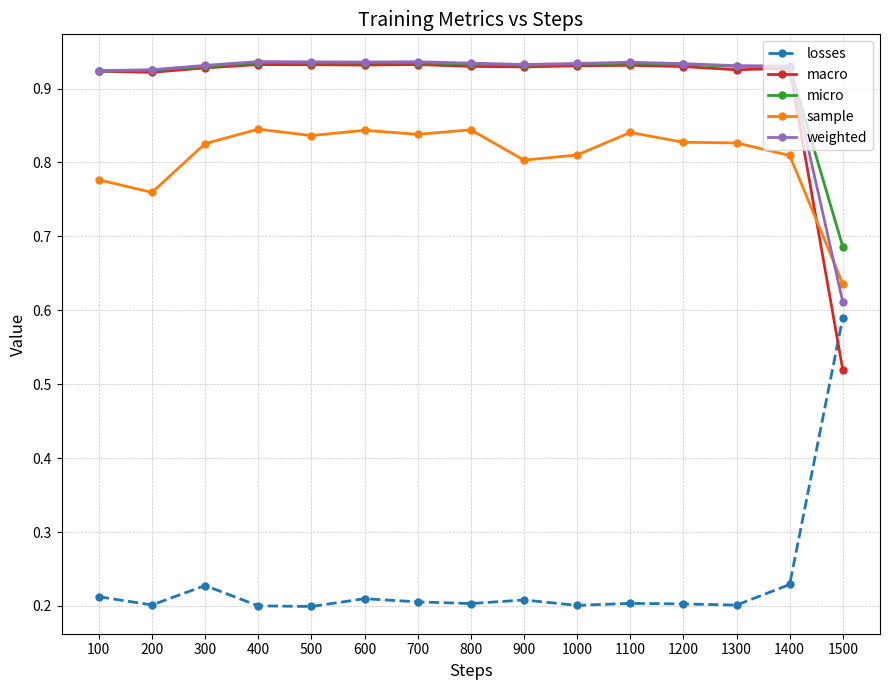

Where is macro nearest to the value 0?

1500